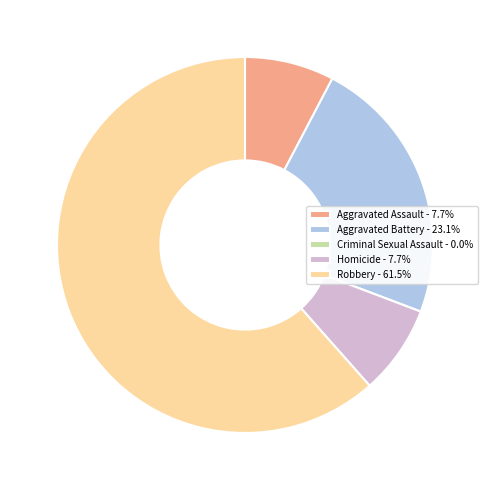

Combined, do Homicide - 7.7% and Robbery - 61.5% account for over 50%?

Yes